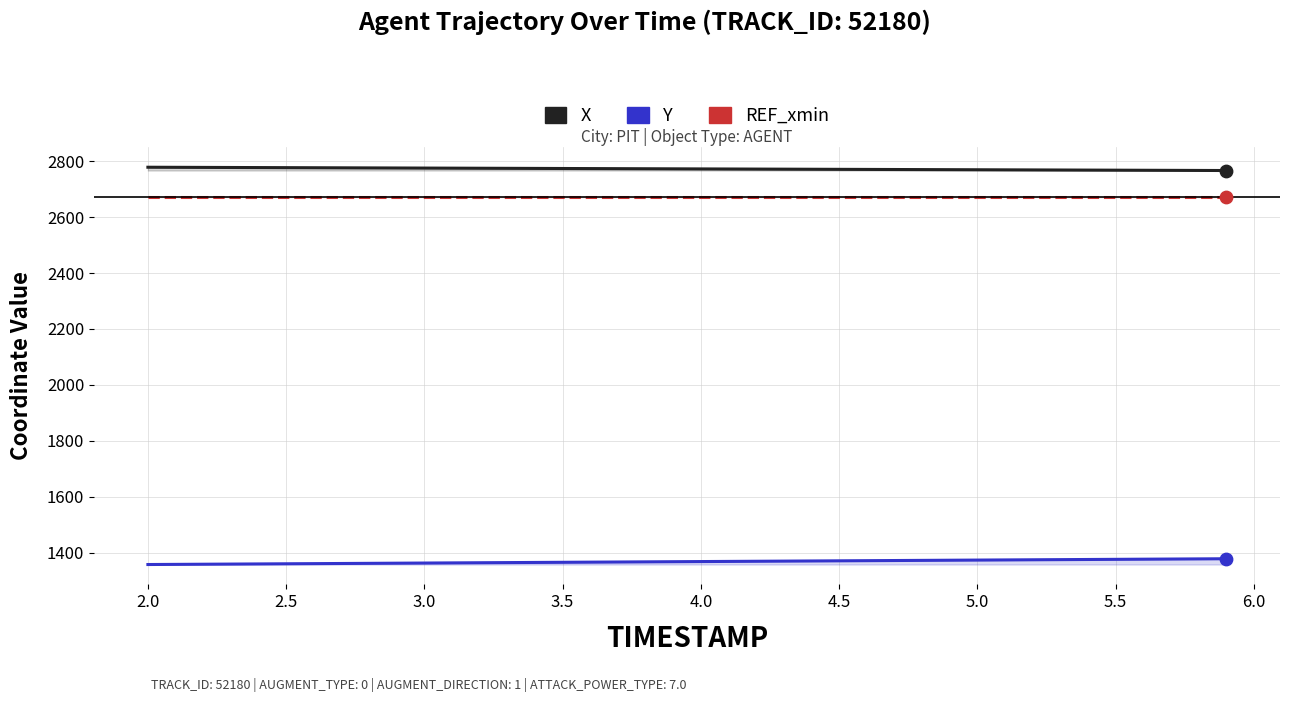

Is the value of Y at 11 greater than the value of REF_xmin at 36?

No